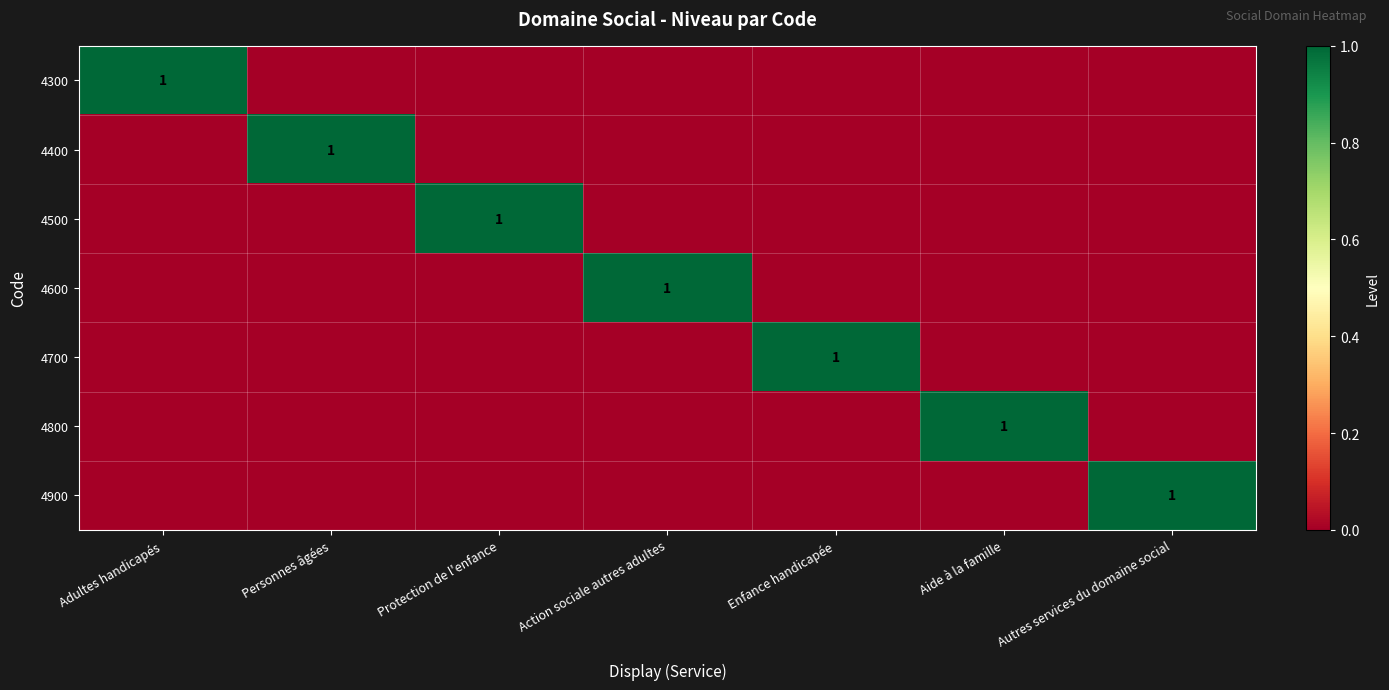

Which label corresponds to the largest value in the chart?

Adultes handicapés